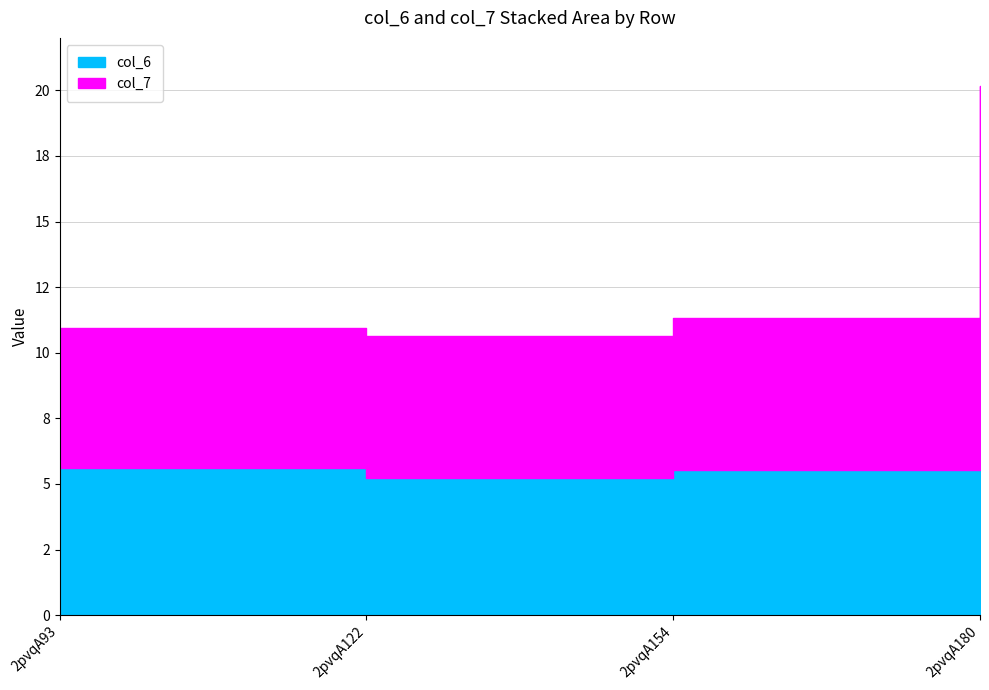

Between which two adjacent categories do col_7 and col_6 first intersect?

2pvqA93 and 2pvqA122